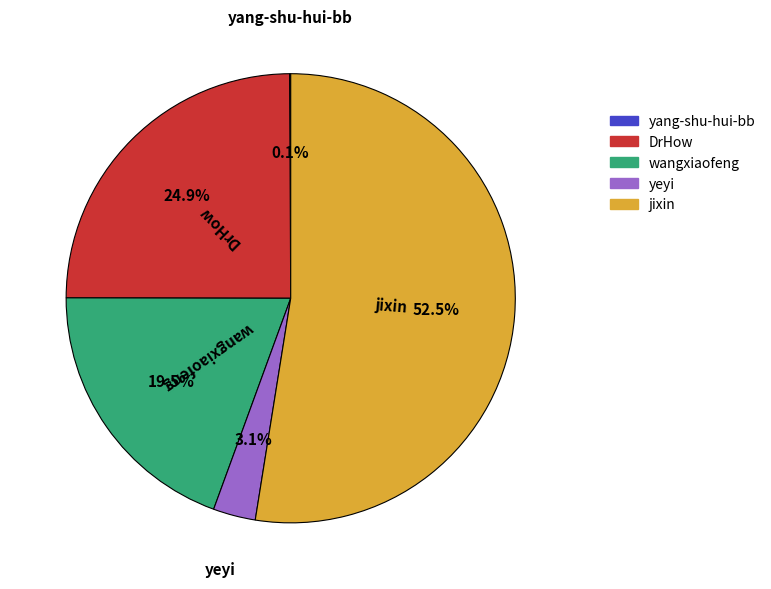

Which has a higher value, jixin or DrHow?

jixin